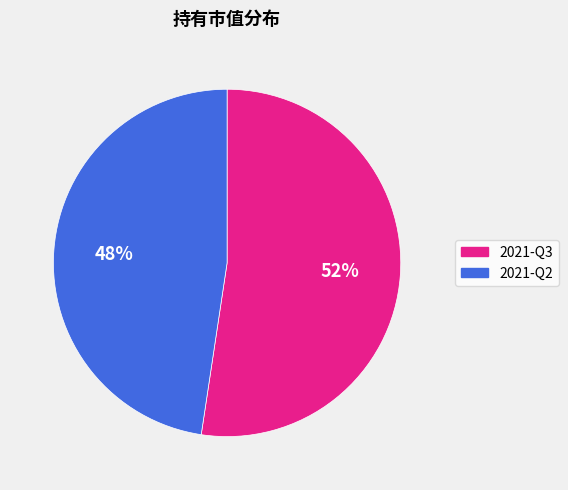

To the nearest percent, what percentage of the pie is 2021-Q2?

48%